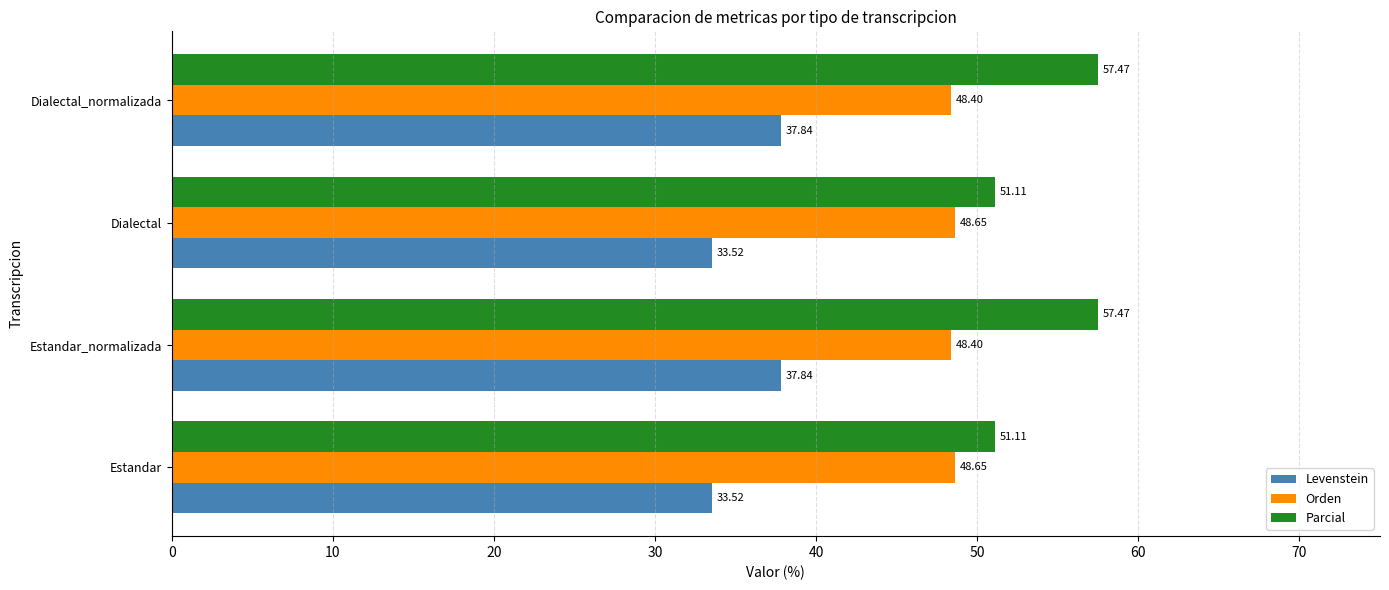

What is the greatest value displayed?

57.5